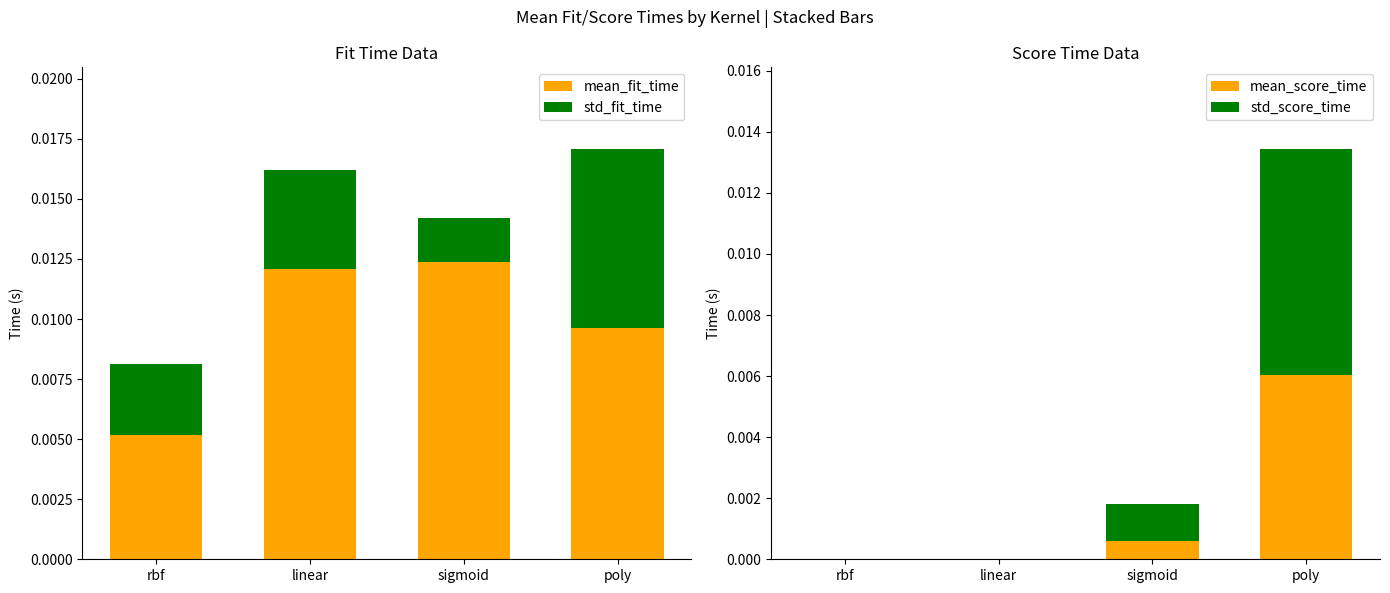

What is the label of the 4th bar from the left?

poly